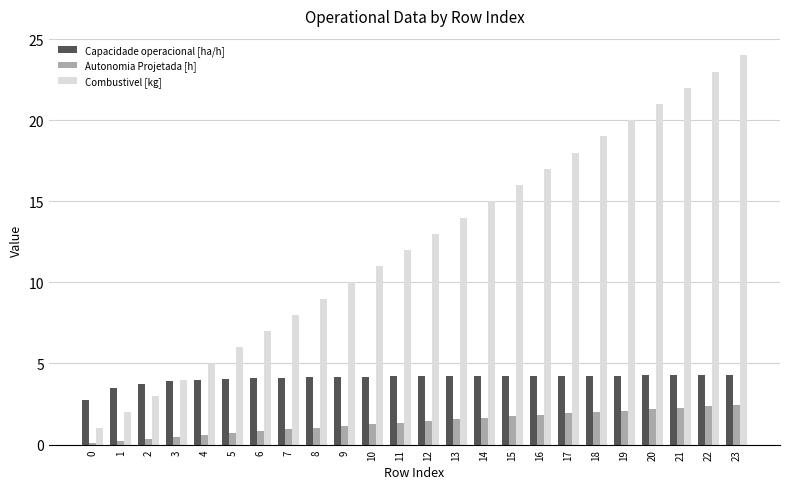

What is the minimum value for Capacidade operacional [ha/h]?

2.8